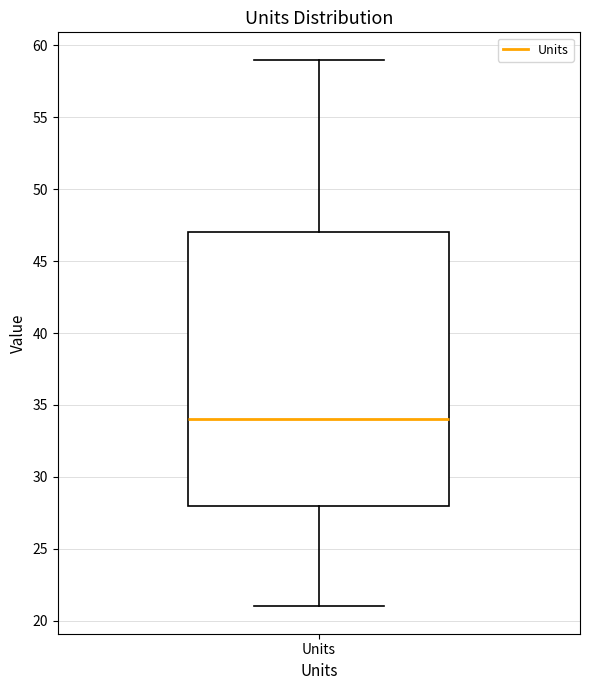

Where does the median line of the box for Units sit on the y-axis? The values are not printed on the chart, so give them approximately, as read against the axis.

34